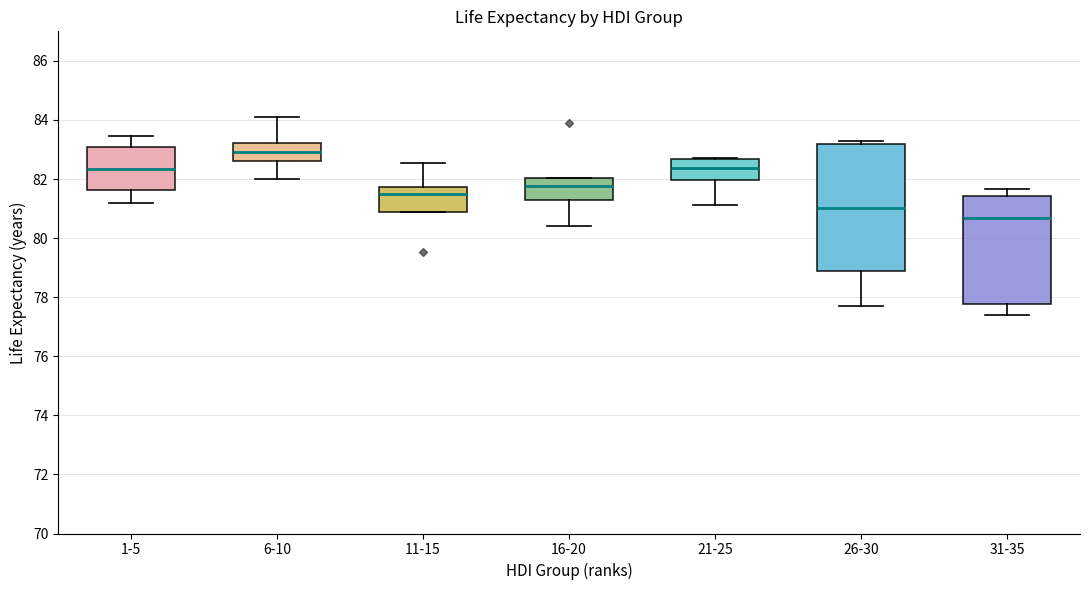

Which box is the tallest, from its lower edge to its upper edge?

26-30